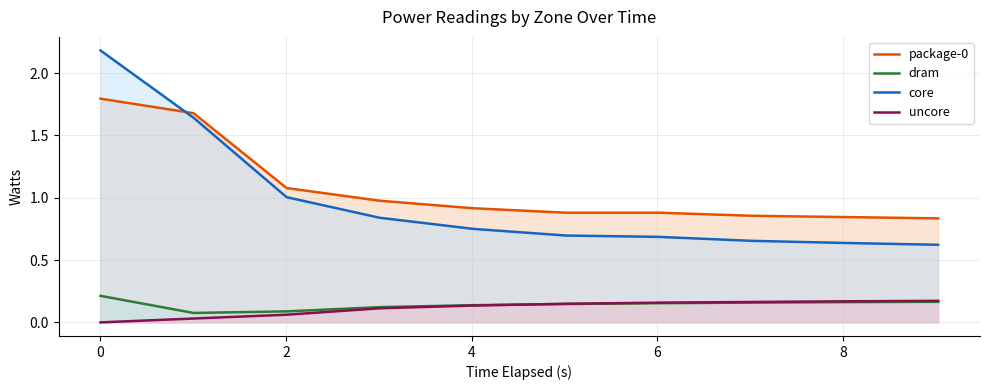

What is the highest value of the uncore series?

0.2